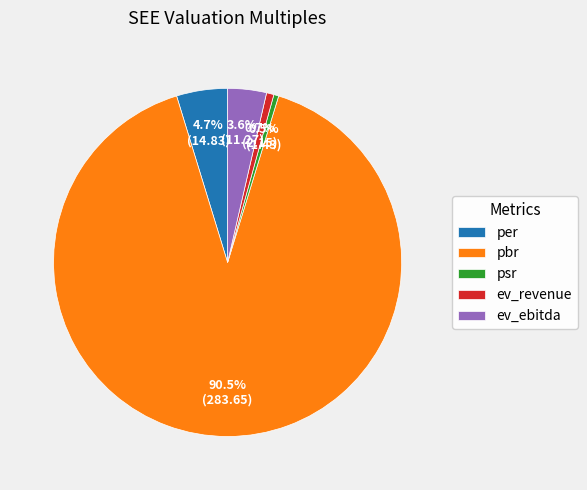

Which slice is the largest?

pbr